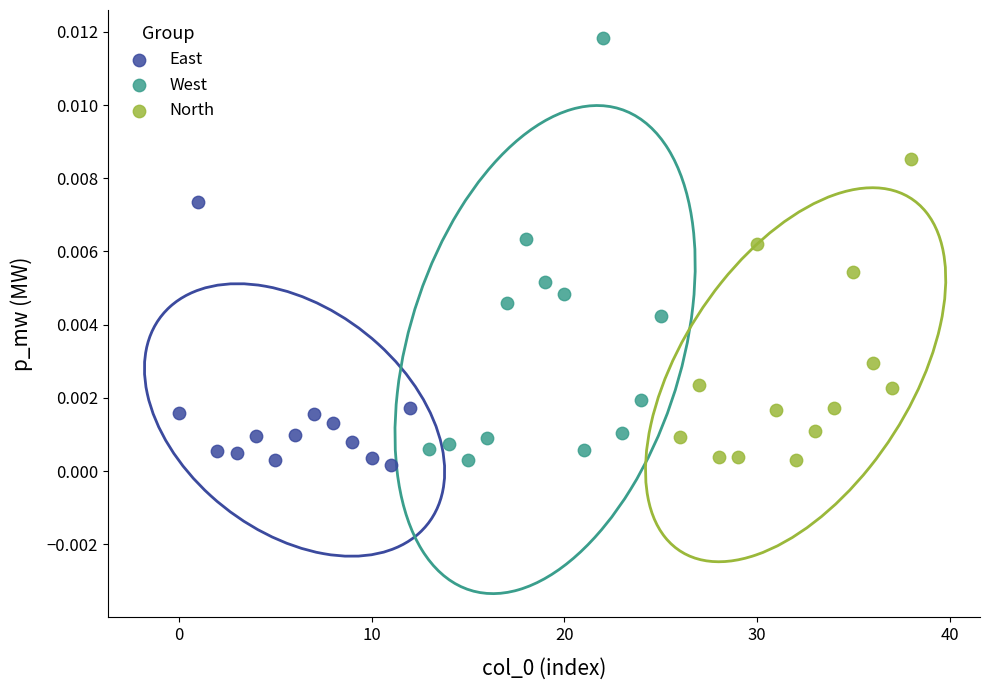

Which series has the widest spread of Y values?

West